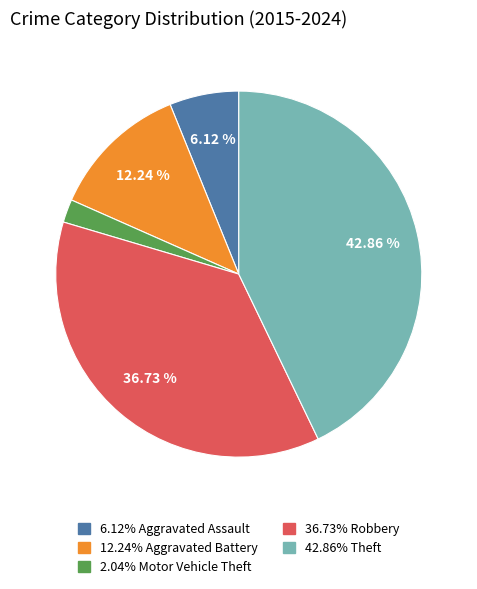

Is there a majority slice in this chart?

No